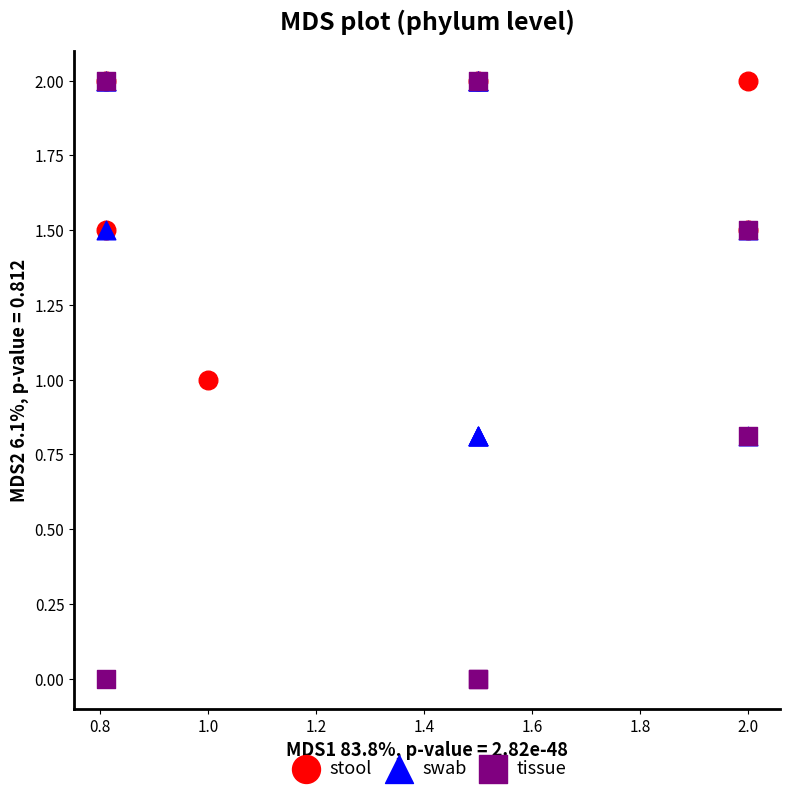

Which series contains the lowest Y value?

tissue